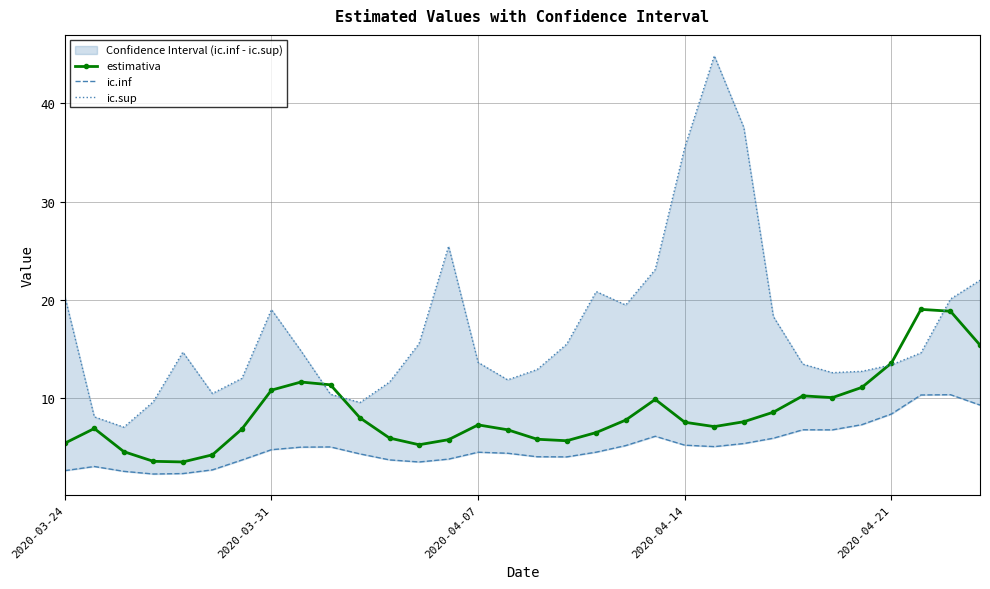

True or false: estimativa and ic.sup cross at least once.

True